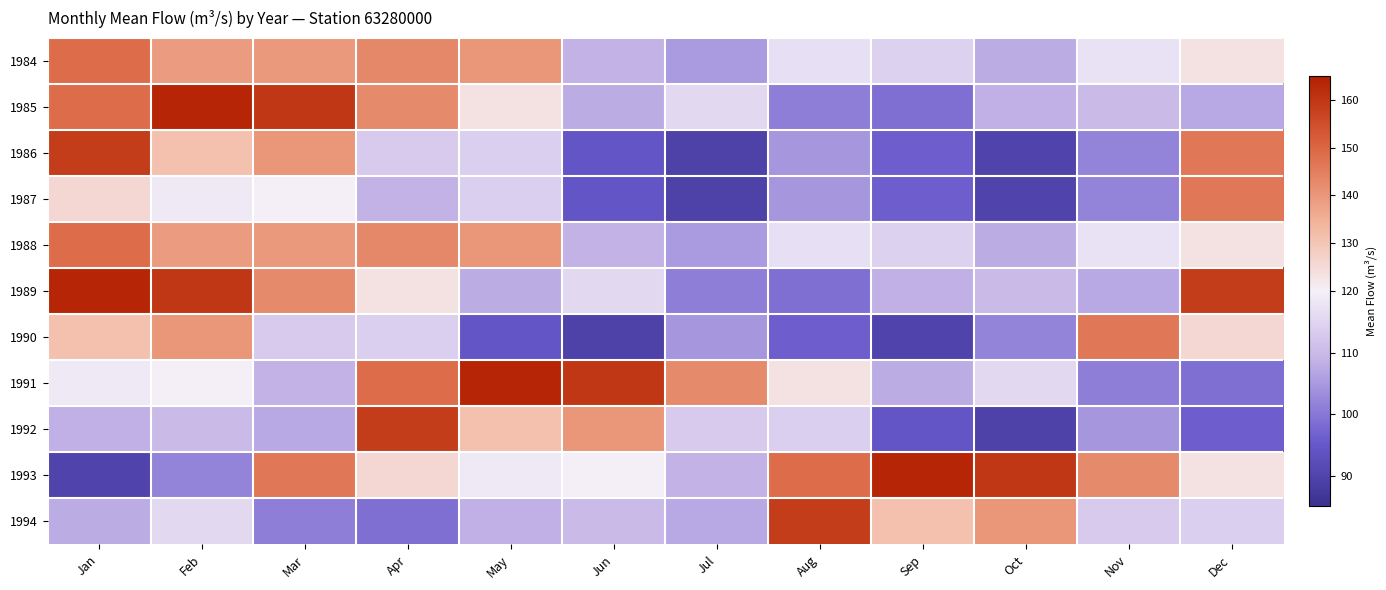

Reading left to right, what are all the values shown in this chart?

1984: Jan=148.6	Feb=139.2	Mar=139.6	Apr=142.9	May=140.1	Jun=108.6	Jul=105.2	Aug=116.9	Sep=114.5	Oct=107.7	Nov=117.3	Dec=123.5
1985: Jan=148.6	Feb=163.4	Mar=159.8	Apr=142.6	May=123.5	Jun=107.9	Jul=115.9	Aug=101.0	Sep=98.9	Oct=108.3	Nov=110.0	Dec=107.2
1986: Jan=158.4	Feb=131.2	Mar=140.2	Apr=112.9	May=113.8	Jun=94.5	Jul=89.6	Aug=104.5	Sep=96.0	Oct=90.0	Nov=101.9	Dec=146.2
1987: Jan=125.9	Feb=118.7	Mar=120.0	Apr=108.8	May=113.8	Jun=94.5	Jul=89.6	Aug=104.5	Sep=96.0	Oct=90.0	Nov=101.9	Dec=146.2
1988: Jan=148.6	Feb=139.2	Mar=139.6	Apr=142.9	May=140.1	Jun=108.6	Jul=105.2	Aug=116.9	Sep=114.5	Oct=107.7	Nov=117.3	Dec=123.5
1989: Jan=163.4	Feb=159.8	Mar=142.6	Apr=123.5	May=107.9	Jun=115.9	Jul=101.0	Aug=98.9	Sep=108.3	Oct=110.0	Nov=107.2	Dec=158.4
1990: Jan=131.2	Feb=140.2	Mar=112.9	Apr=113.8	May=94.5	Jun=89.6	Jul=104.5	Aug=96.0	Sep=90.0	Oct=101.9	Nov=146.2	Dec=125.9
1991: Jan=118.7	Feb=120.0	Mar=108.8	Apr=148.6	May=163.4	Jun=159.8	Jul=142.6	Aug=123.5	Sep=107.9	Oct=115.9	Nov=101.0	Dec=98.9
1992: Jan=108.3	Feb=110.0	Mar=107.2	Apr=158.4	May=131.2	Jun=140.2	Jul=112.9	Aug=113.8	Sep=94.5	Oct=89.6	Nov=104.5	Dec=96.0
1993: Jan=90.0	Feb=101.9	Mar=146.2	Apr=125.9	May=118.7	Jun=120.0	Jul=108.8	Aug=148.6	Sep=163.4	Oct=159.8	Nov=142.6	Dec=123.5
1994: Jan=107.9	Feb=115.9	Mar=101.0	Apr=98.9	May=108.3	Jun=110.0	Jul=107.2	Aug=158.4	Sep=131.2	Oct=140.2	Nov=112.9	Dec=113.8